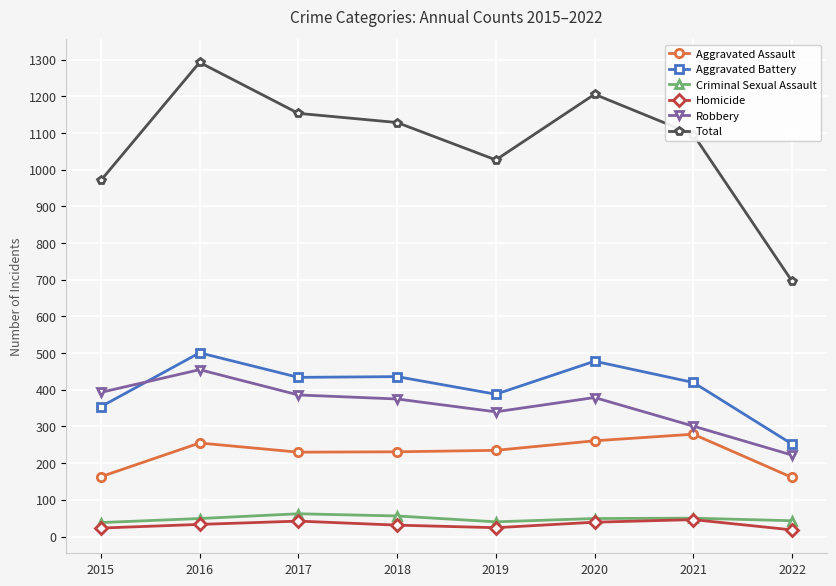

Rank the series at 2019 from lowest to highest value.

Homicide, Criminal Sexual Assault, Aggravated Assault, Robbery, Aggravated Battery, Total